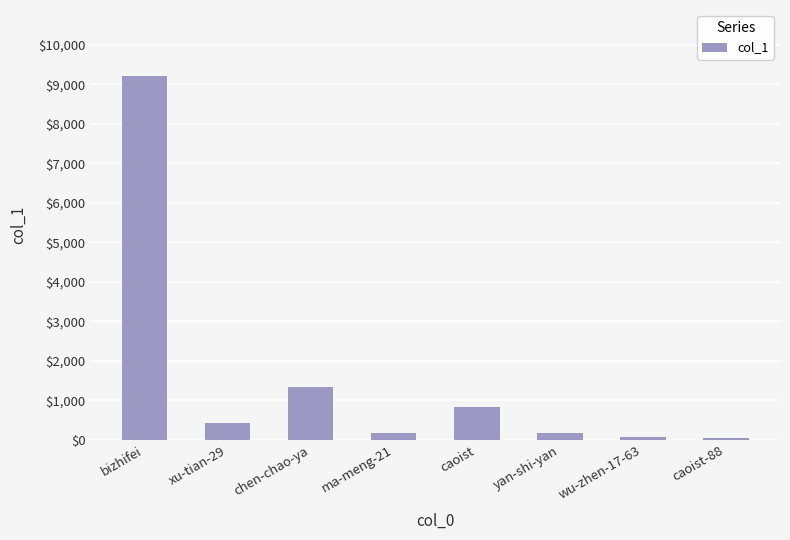

What is the ratio of the value at caoist-88 to the value at caoist?

0.1